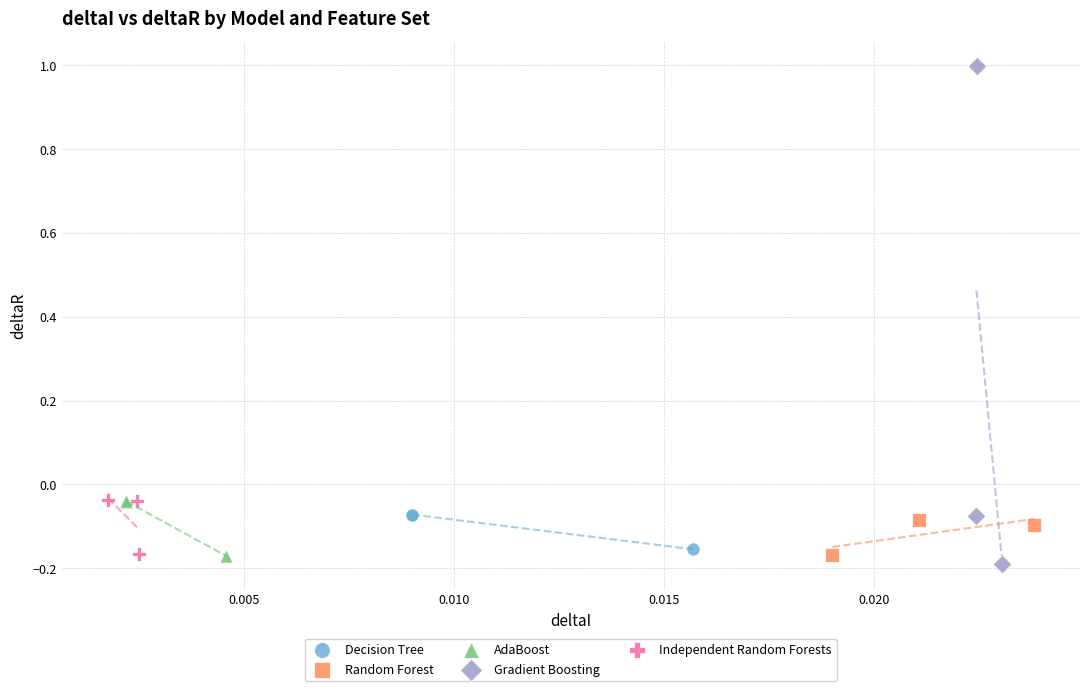

Which series has the widest spread of Y values?

Gradient Boosting